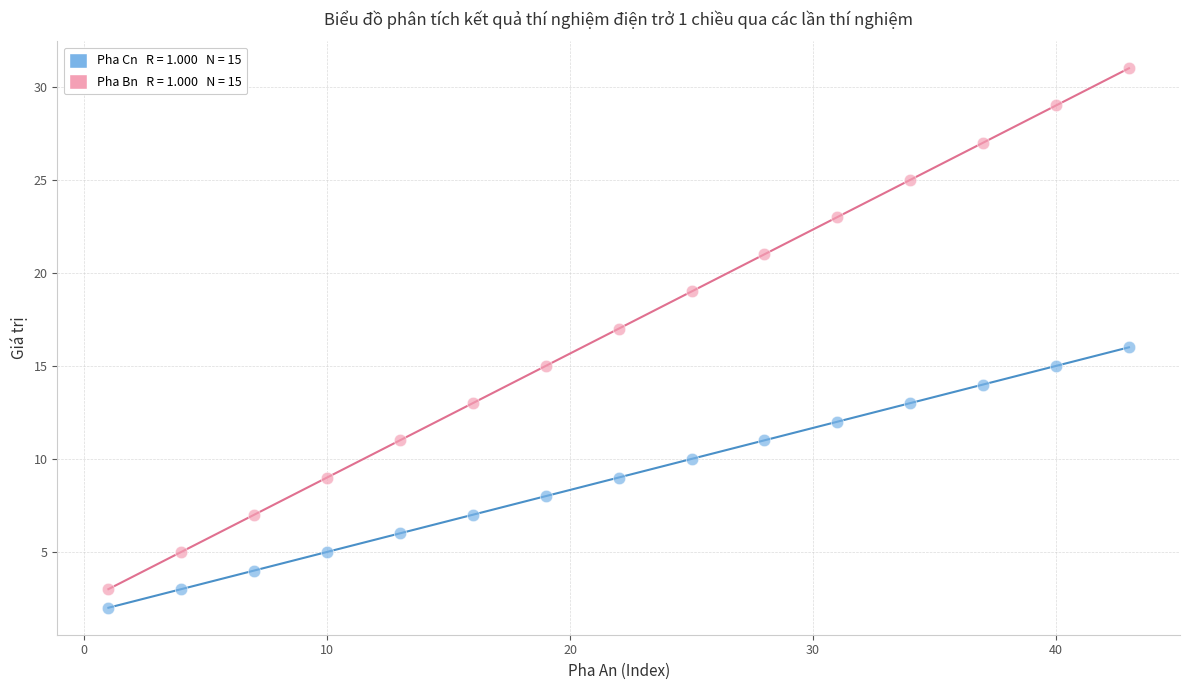

Across all data points, what is the range of X values (max minus min)?

42